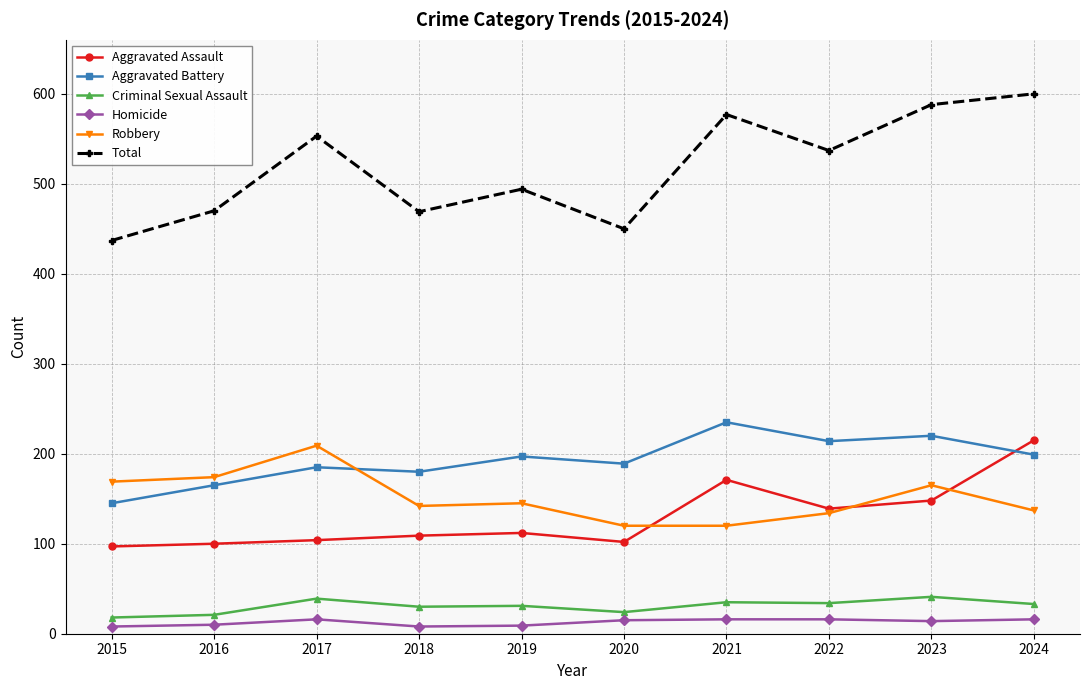

What are all the series names shown in the legend?

Aggravated Assault, Aggravated Battery, Criminal Sexual Assault, Homicide, Robbery, Total